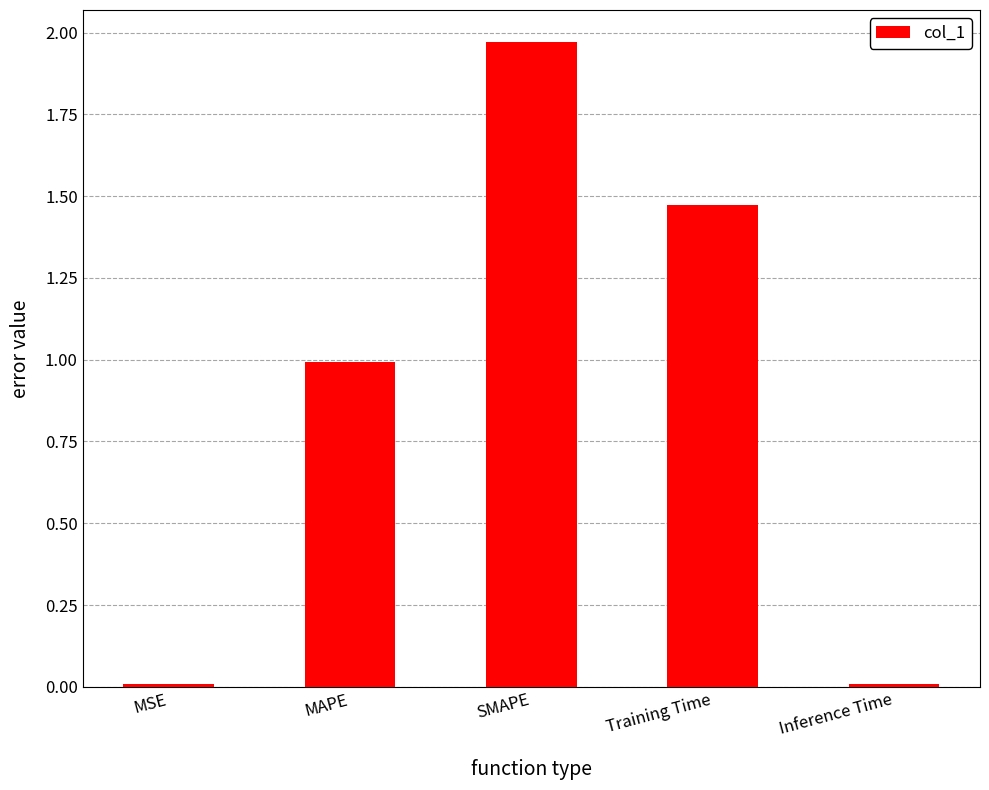

What is the label of the 1st bar from the right?

Inference Time